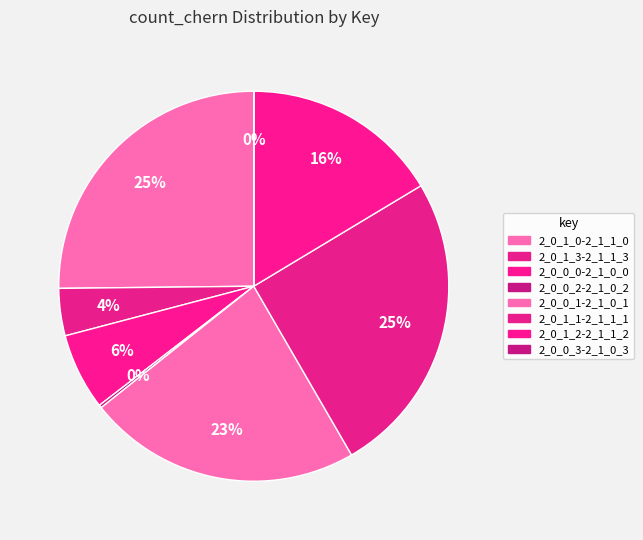

Is there any slice that represents more than half of the pie?

No